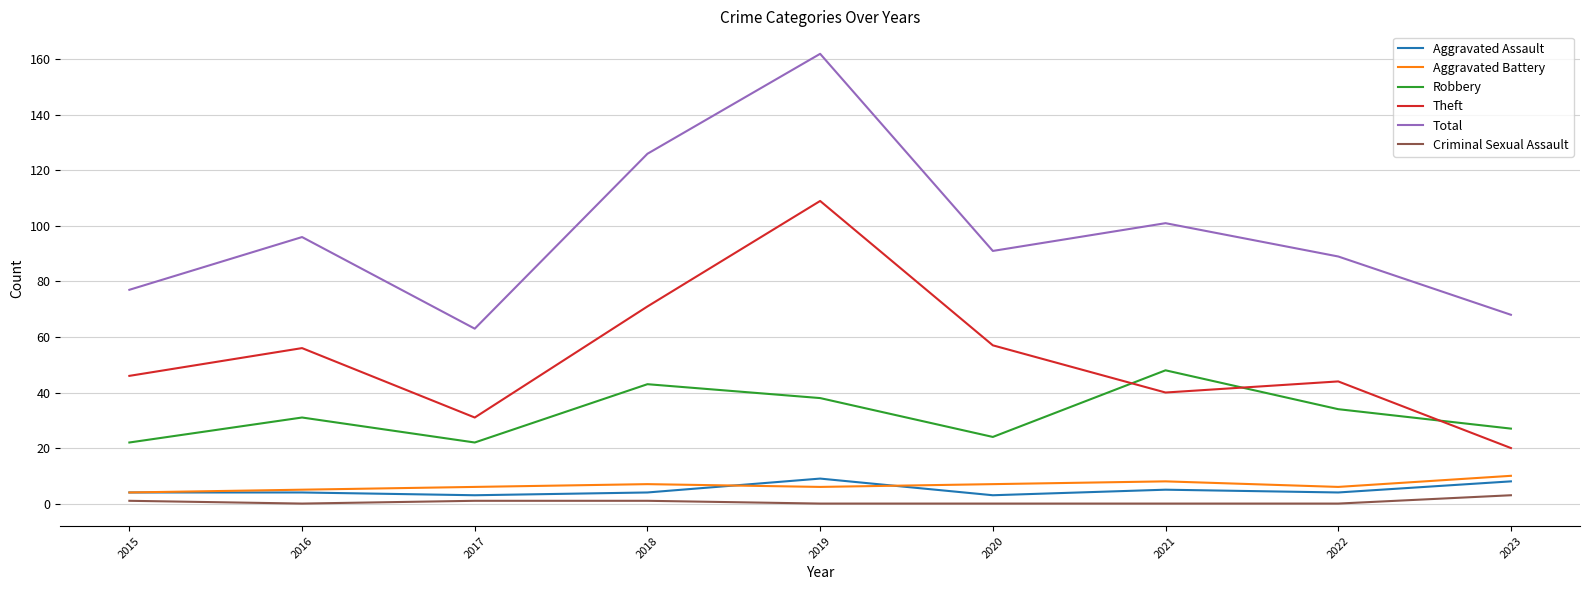

How many Aggravated Assault values are between 4 and 5?

5